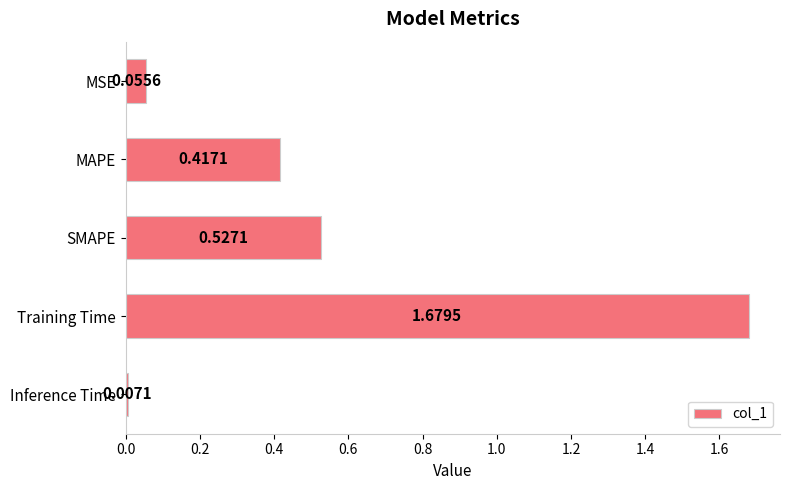

What is the change in value from MSE to Training Time?

+1.6